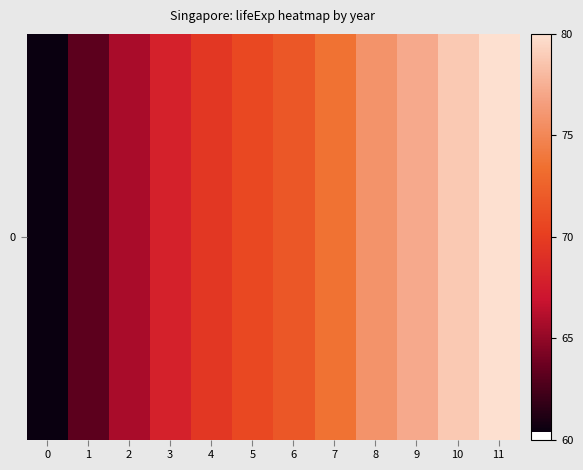

Rank the categories by value from highest to lowest.

11, 10, 9, 8, 7, 6, 5, 4, 3, 2, 1, 0